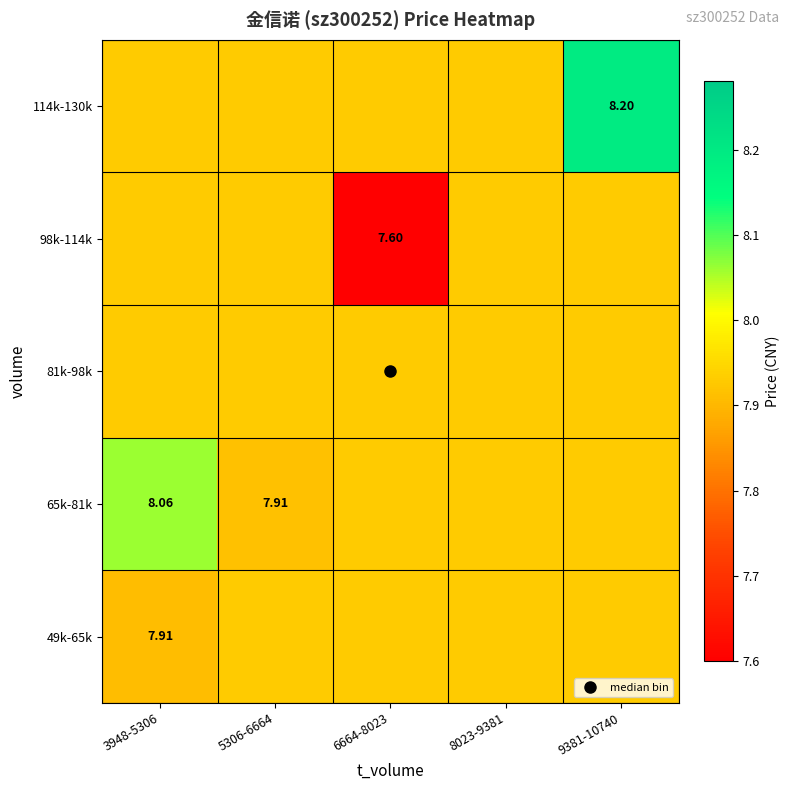

Which category has the highest value in the 114k-130k series?

9381-10740